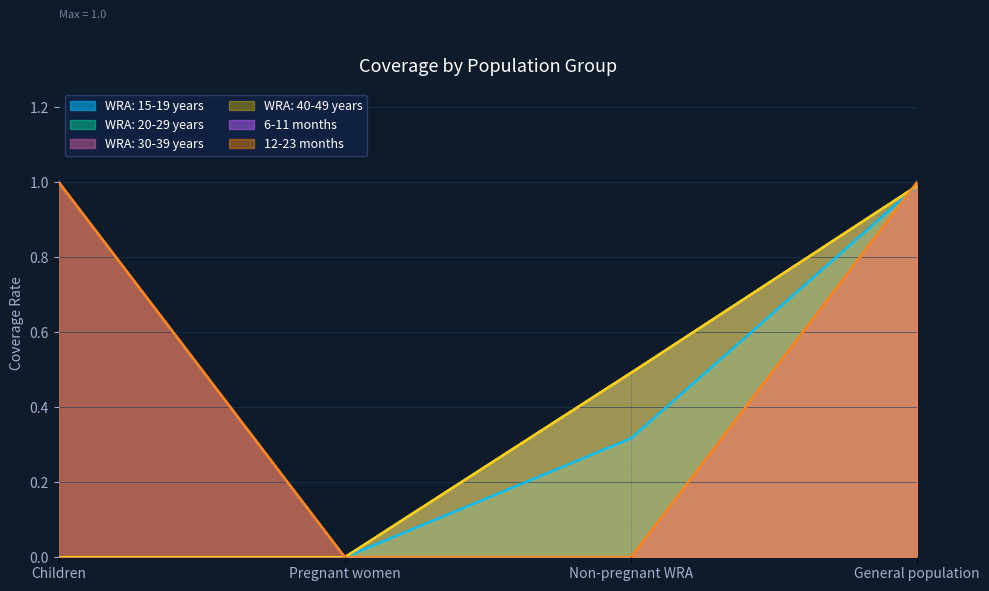

List the series in order of their peak value, highest first.

6-11 months, 12-23 months, WRA: 15-19 years, WRA: 20-29 years, WRA: 30-39 years, WRA: 40-49 years